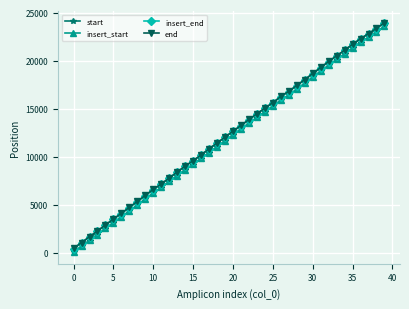

True or false: end and start cross at least once.

False